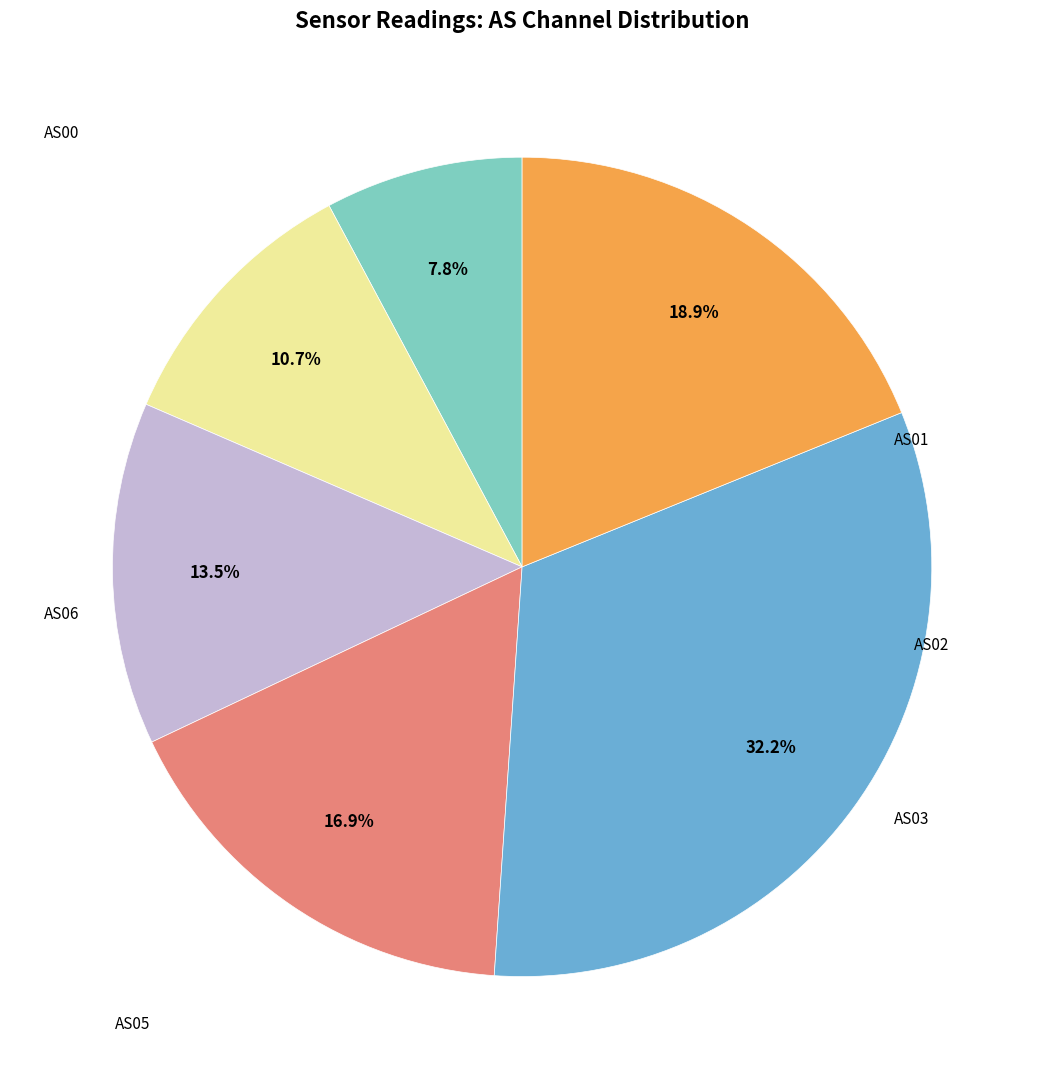

Is there a majority slice in this chart?

No